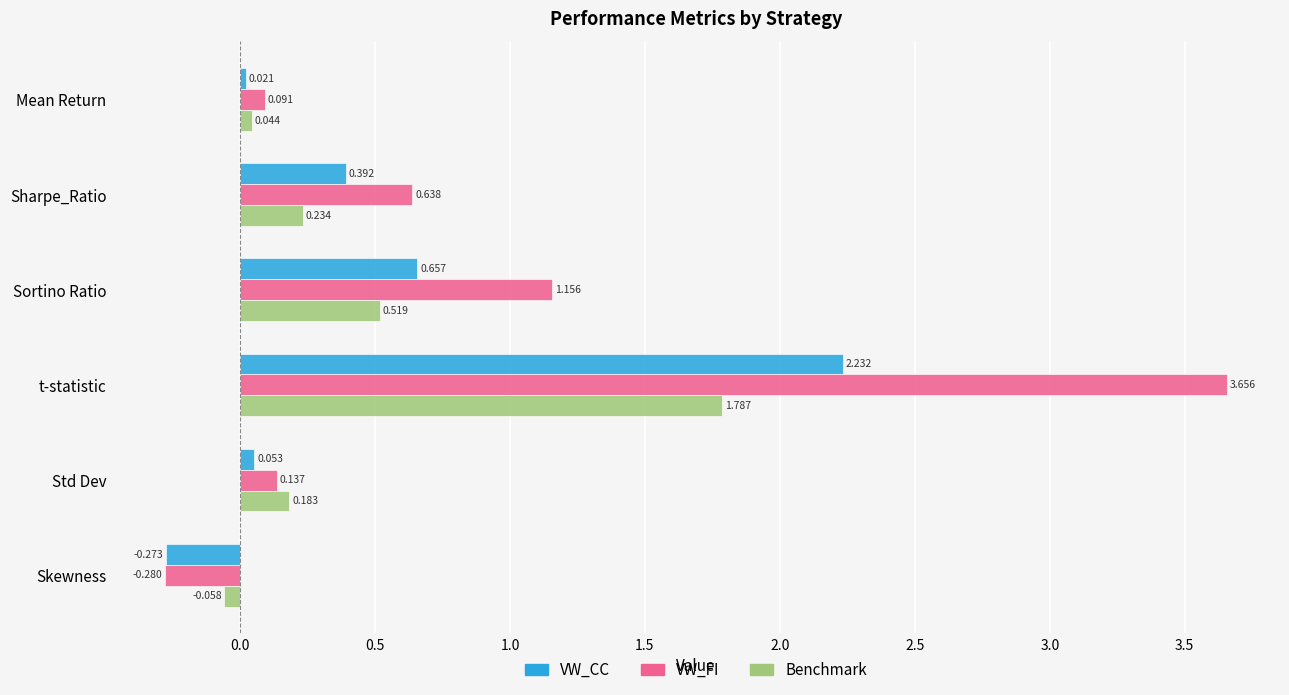

Which series has the widest spread of values?

VW_FI